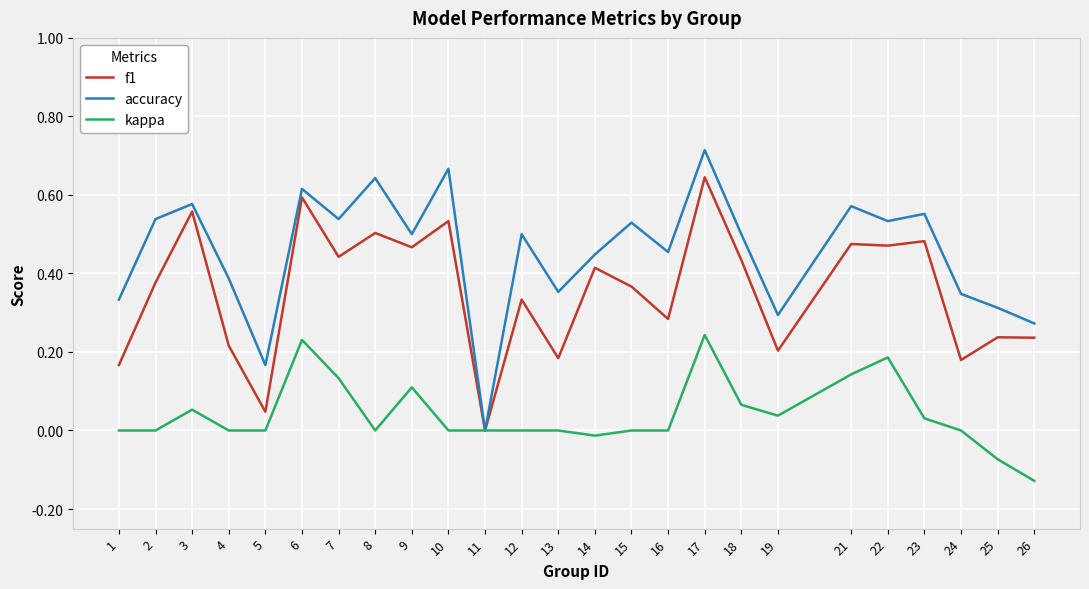

Where is accuracy nearest to the value 0?

11